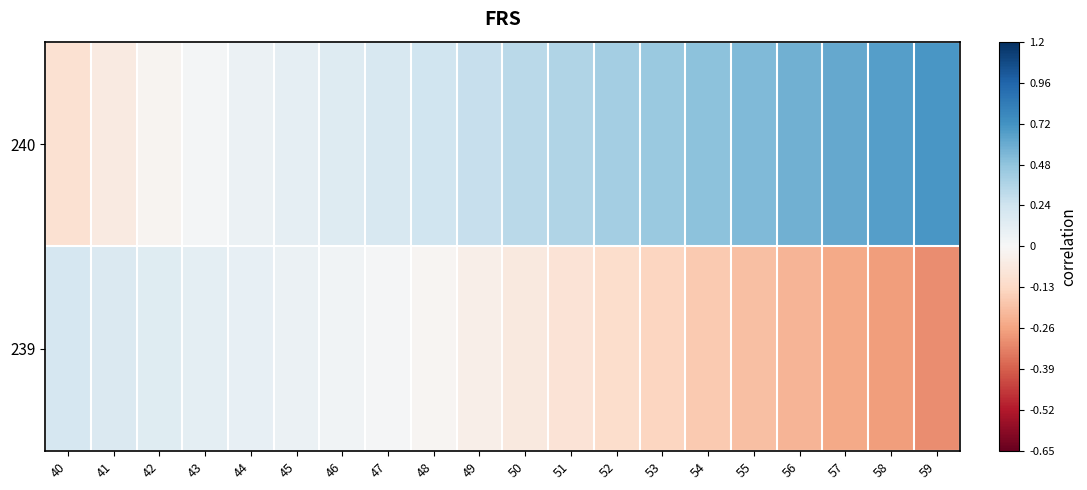

Reading left to right, extract all data points from this chart.

240: 40=-0.1	41=-0.1	42=-0.0	43=0.0	44=0.1	45=0.1	46=0.2	47=0.2	48=0.2	49=0.3	50=0.3	51=0.4	52=0.4	53=0.4	54=0.5	55=0.5	56=0.6	57=0.6	58=0.7	59=0.7
239: 40=0.2	41=0.2	42=0.1	43=0.1	44=0.1	45=0.1	46=0.0	47=0.0	48=-0.0	49=-0.0	50=-0.1	51=-0.1	52=-0.1	53=-0.1	54=-0.2	55=-0.2	56=-0.2	57=-0.2	58=-0.3	59=-0.3